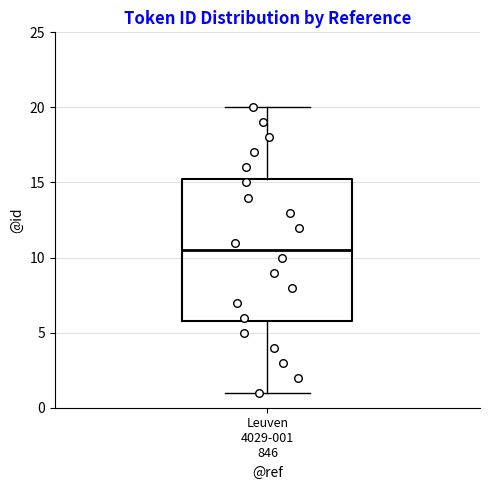

Where does the median line of the box for Leuven 4029-001 846 sit on the y-axis? The values are not printed on the chart, so give them approximately, as read against the axis.

10.5